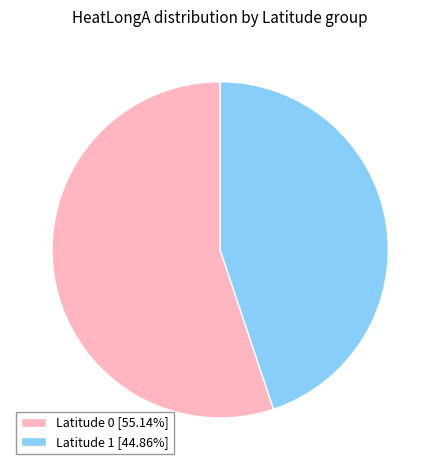

Approximately how many times larger is the value at Latitude 0 [55.14%] compared to Latitude 1 [44.86%]?

1.2